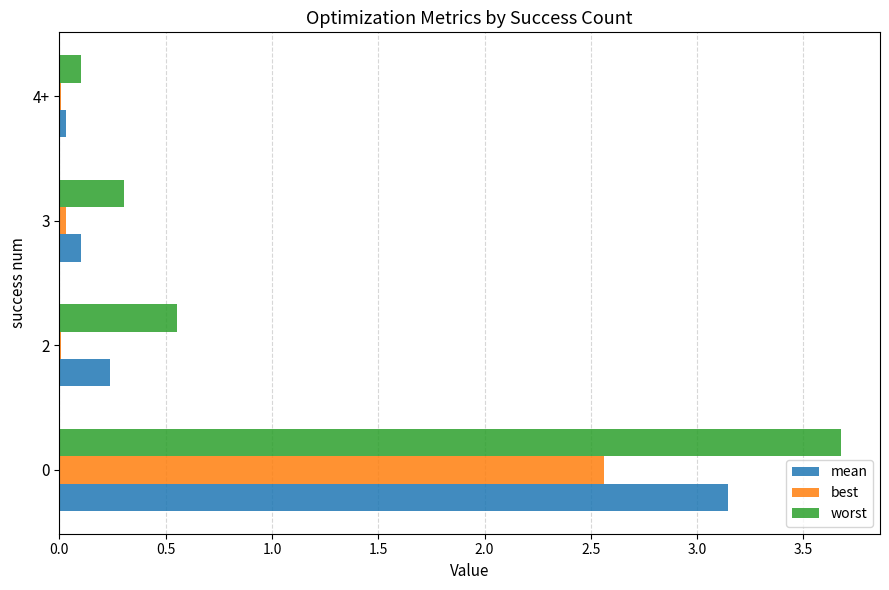

What is the sum of all best values?

2.6